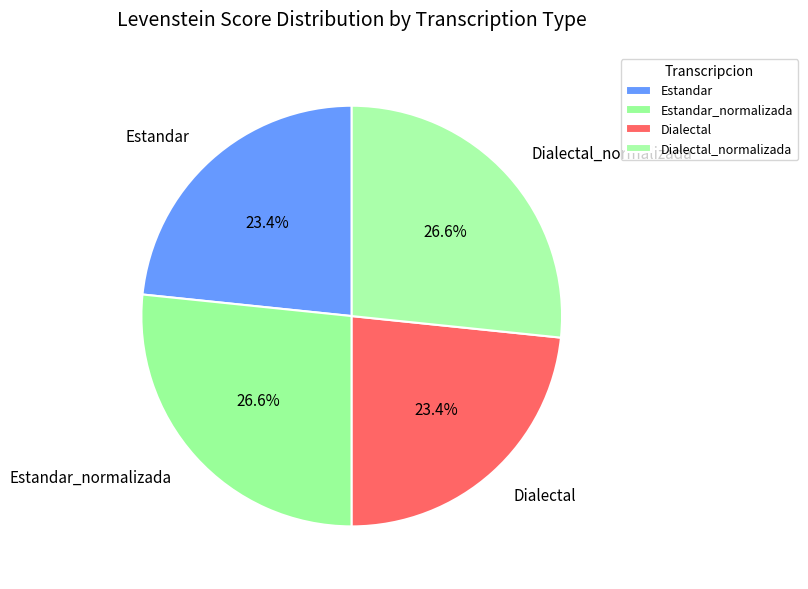

To the nearest percent, what portion does Estandar_normalizada represent?

27%